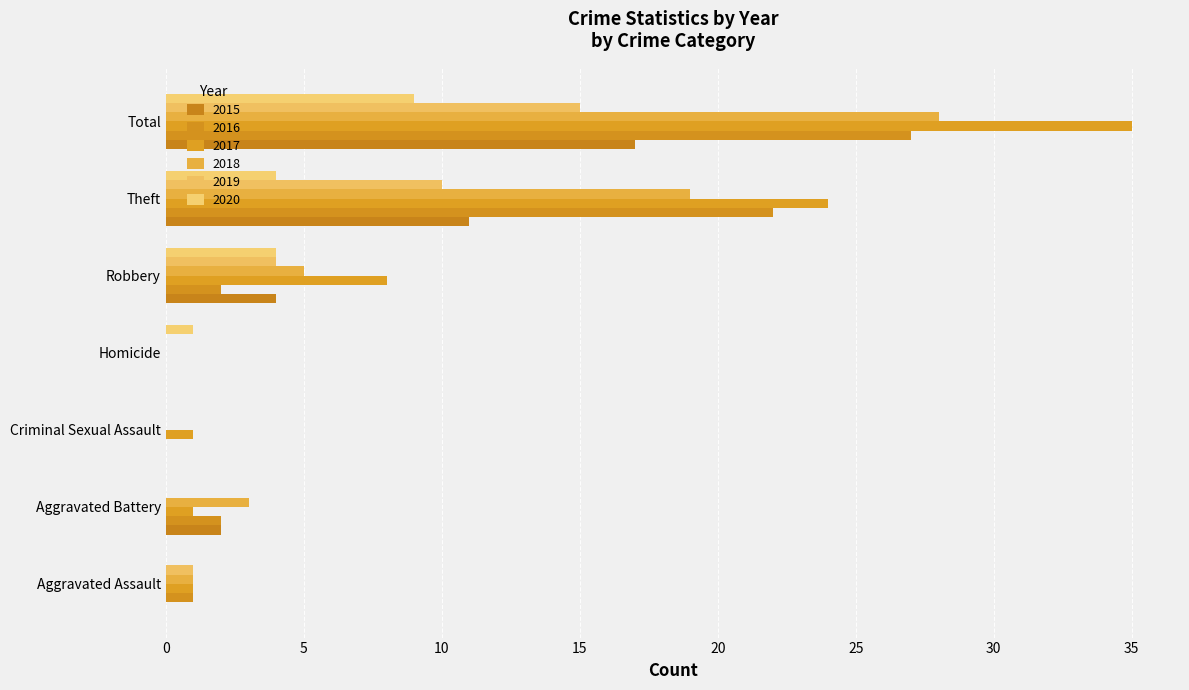

Which series has the largest total across all categories?

2017